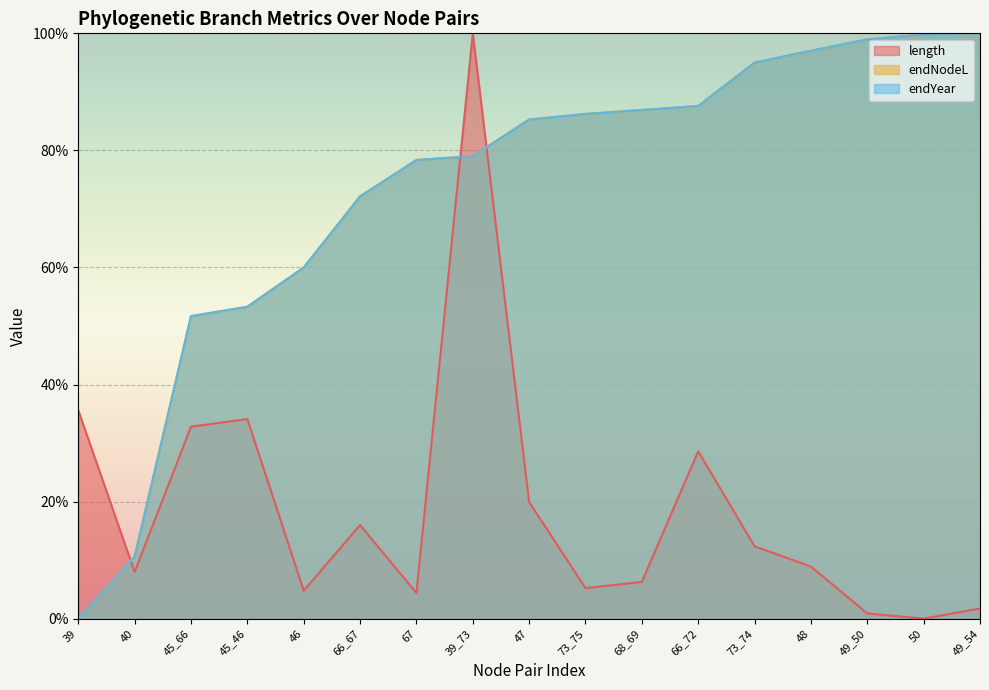

Is it true that length equals 6.3 at 68_69?

True